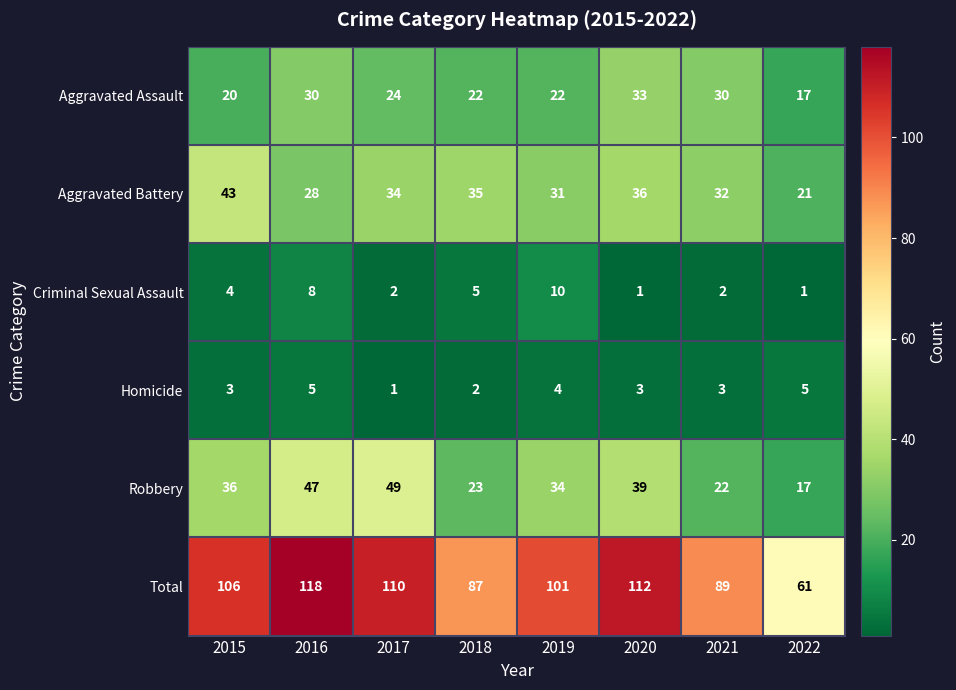

What is the sum of all Criminal Sexual Assault values?

33